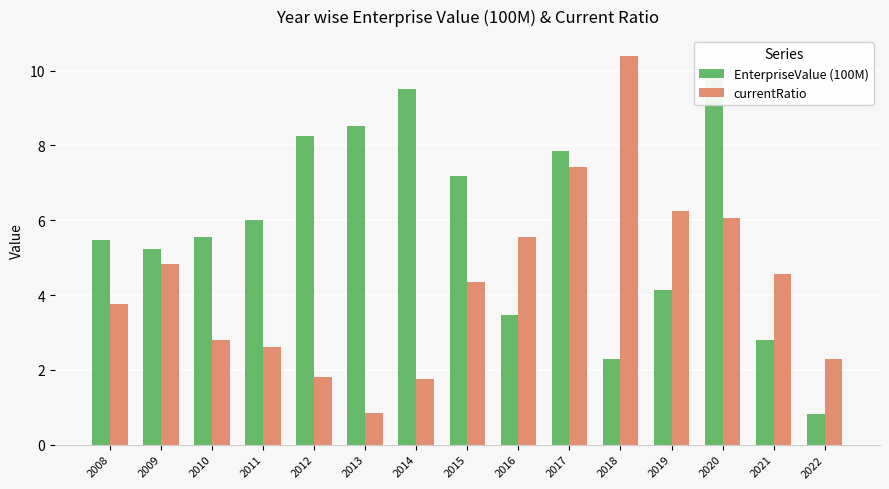

At 2021, list the series in order from smallest to largest.

EnterpriseValue (100M), currentRatio